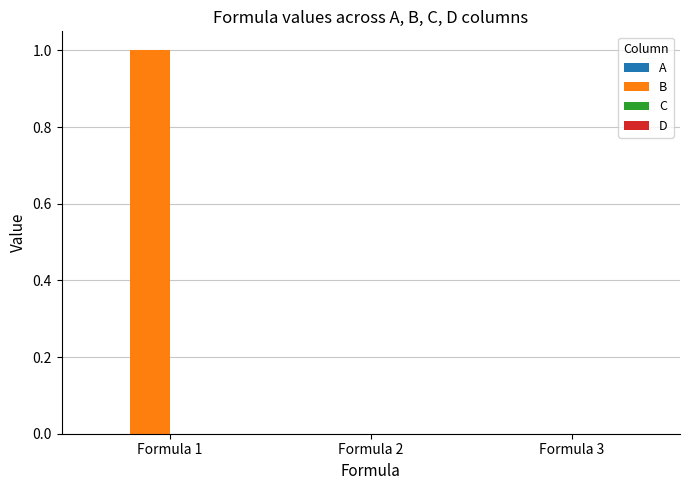

At which category does the chart reach its peak across all series?

Formula 1